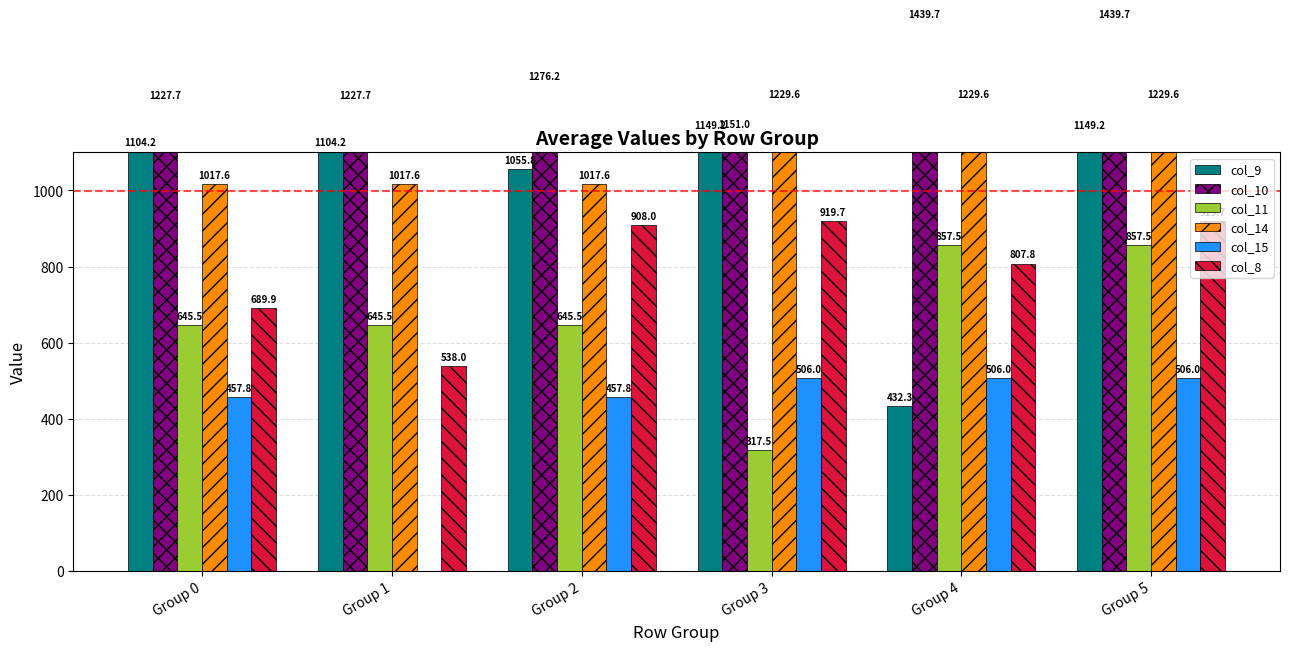

Reading right to left, extract all data points from this chart.

col_9: 1149.2	432.3	1149.2	1055.8	1104.2	1104.2
col_10: 1439.7	1439.7	1151.0	1276.2	1227.7	1227.7
col_11: 857.5	857.5	317.5	645.5	645.5	645.5
col_14: 1229.6	1229.6	1229.6	1017.6	1017.6	1017.6
col_15: 506.0	506.0	506.0	457.8	0.0	457.8
col_8: 919.7	807.8	919.7	908.0	538.0	689.9